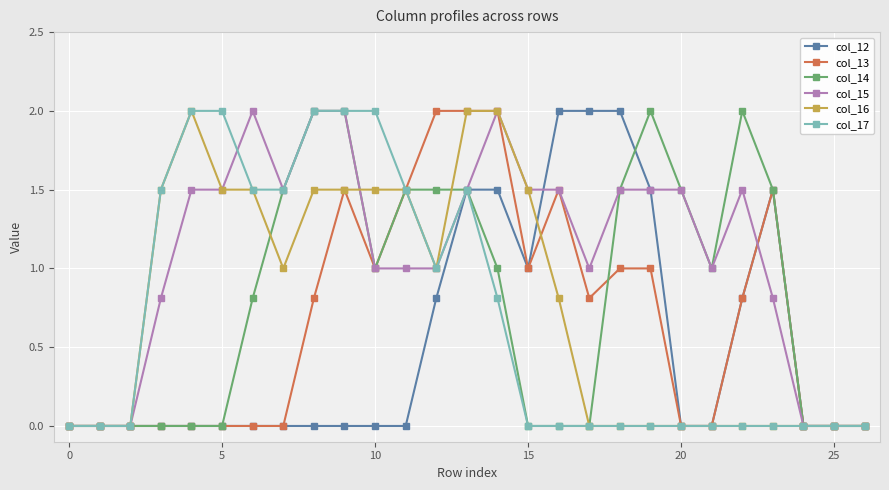

What is the highest value of the col_17 series?

2.0